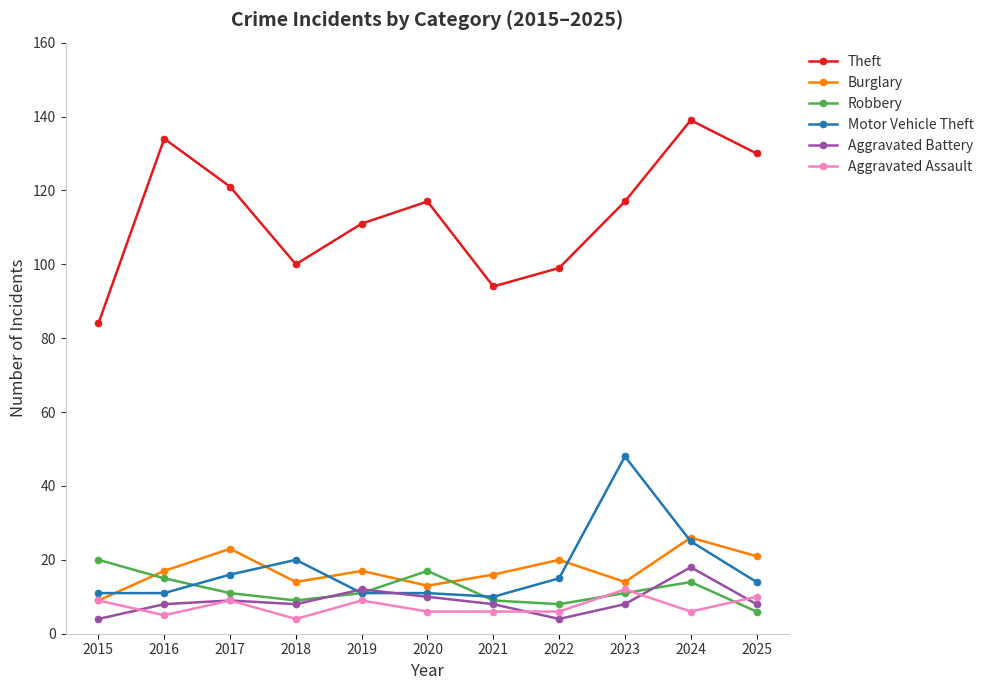

How many distinct data groups are displayed?

6